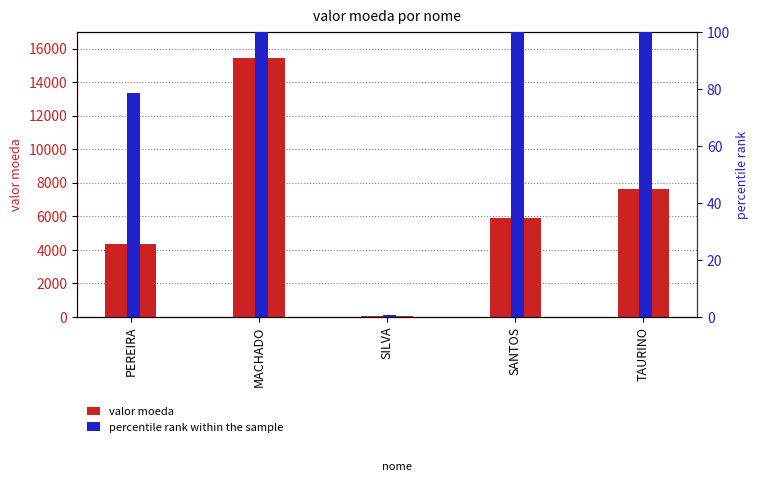

What is the average value of the percentile rank within the sample series?

120.3